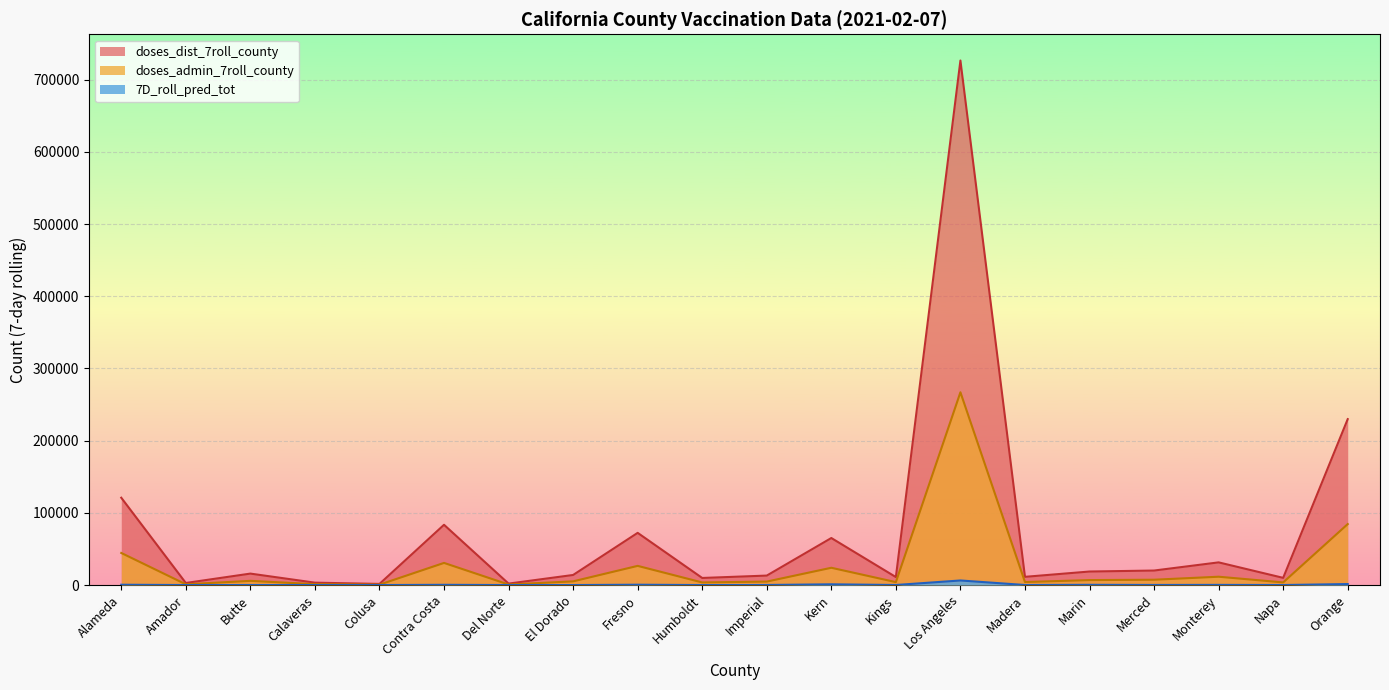

How many data points in doses_dist_7roll_county are less than 15864?

10